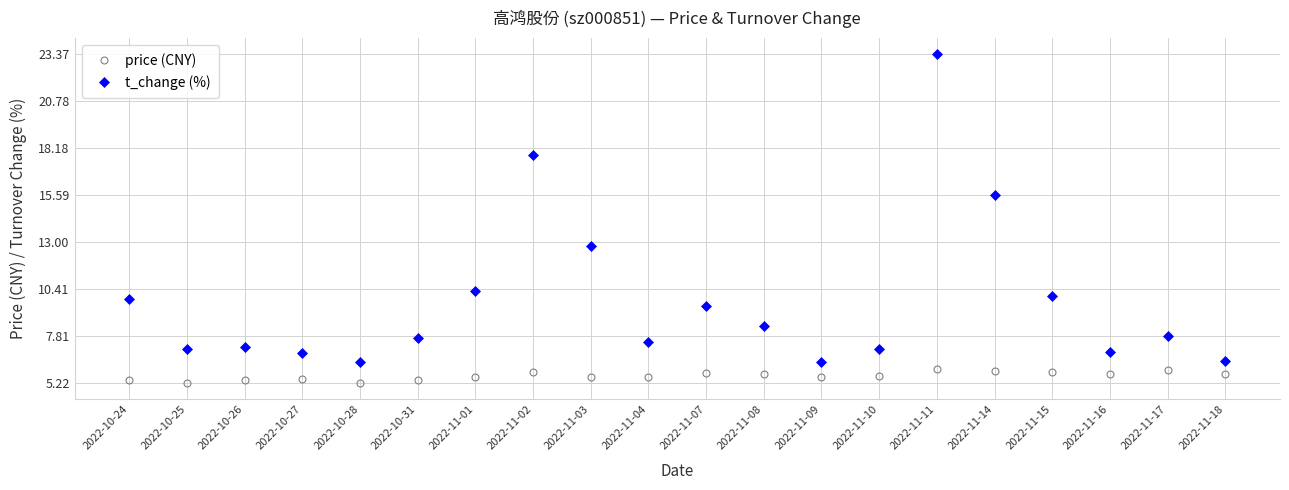

What is the difference between the maximum and minimum values in the t_change (%) series?

17.0